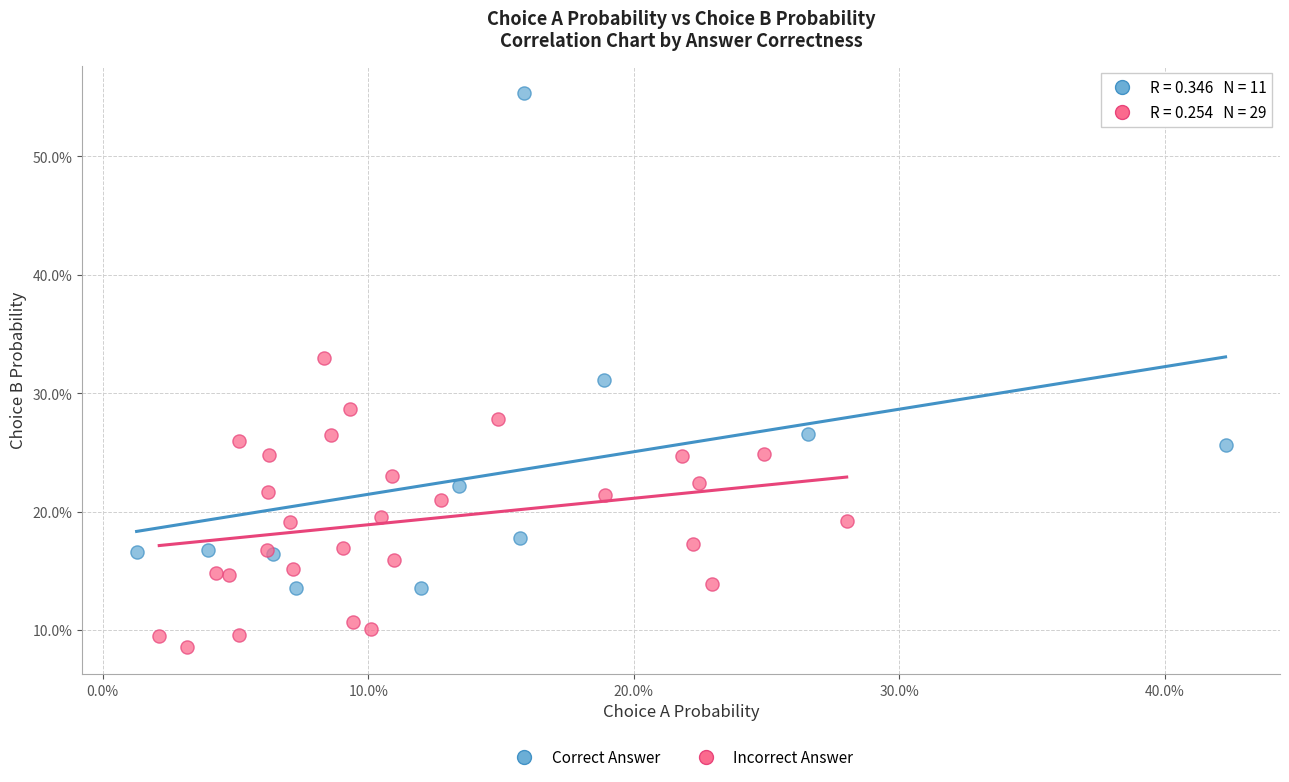

What are all the series names shown in the legend?

Correct Answer, Incorrect Answer